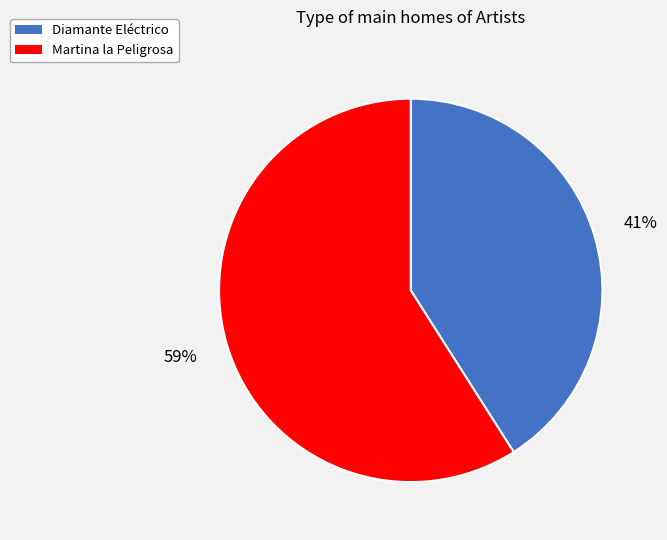

Is there any slice that represents more than half of the pie?

Yes